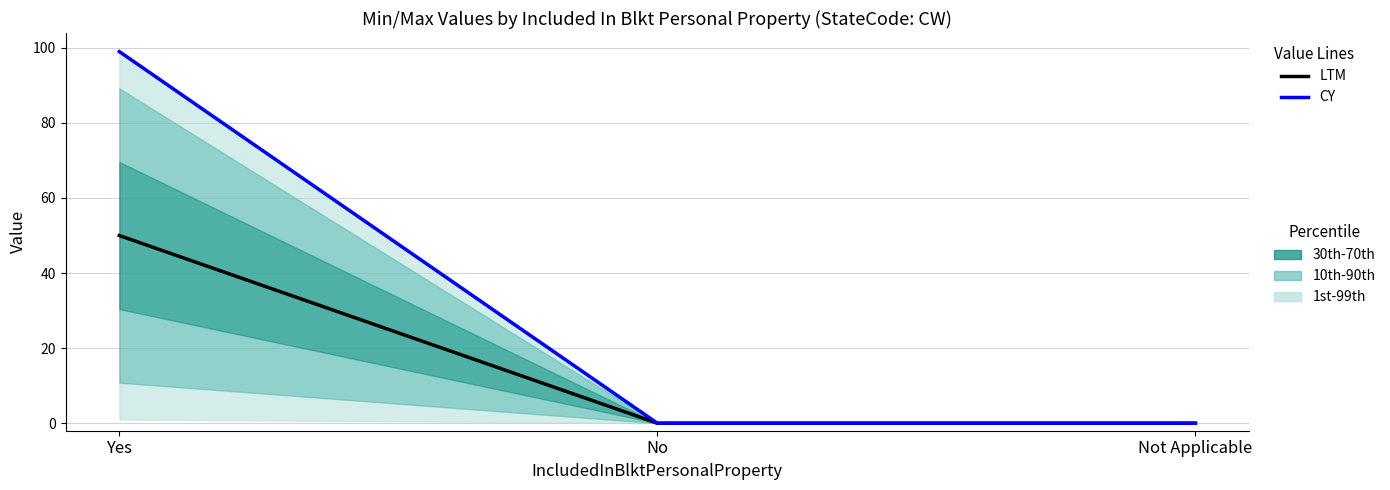

At Yes, list the series in order from largest to smallest.

CY, LTM